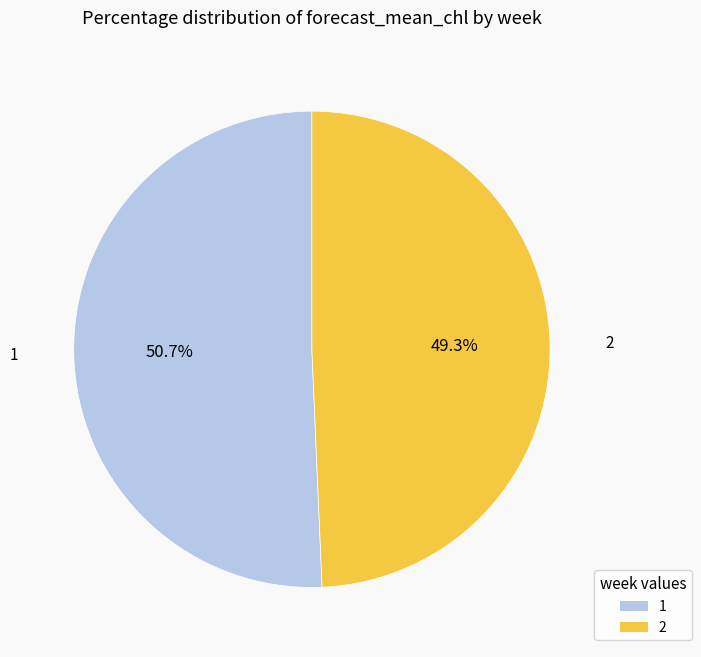

The 2 slice represents 49% of the pie. True or false?

True